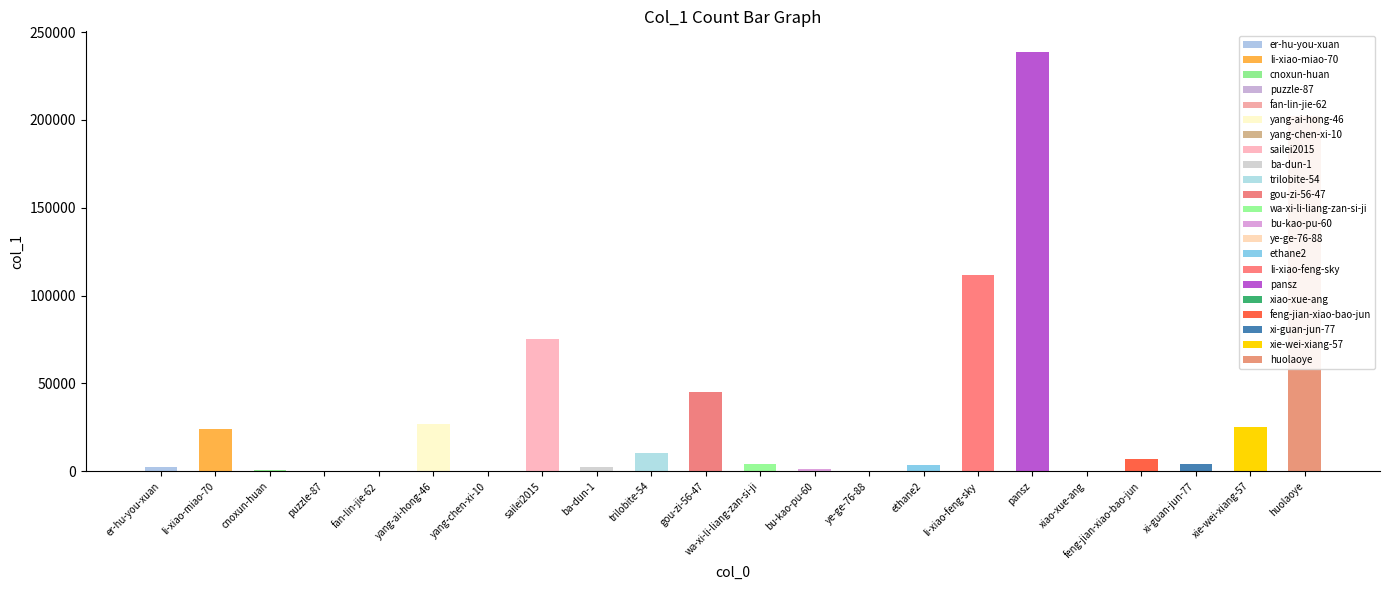

Rank the categories by value from lowest to highest.

ye-ge-76-88, yang-chen-xi-10, fan-lin-jie-62, puzzle-87, xiao-xue-ang, cnoxun-huan, bu-kao-pu-60, er-hu-you-xuan, ba-dun-1, ethane2, xi-guan-jun-77, wa-xi-li-liang-zan-si-ji, feng-jian-xiao-bao-jun, trilobite-54, li-xiao-miao-70, xie-wei-xiang-57, yang-ai-hong-46, gou-zi-56-47, sailei2015, li-xiao-feng-sky, huolaoye, pansz